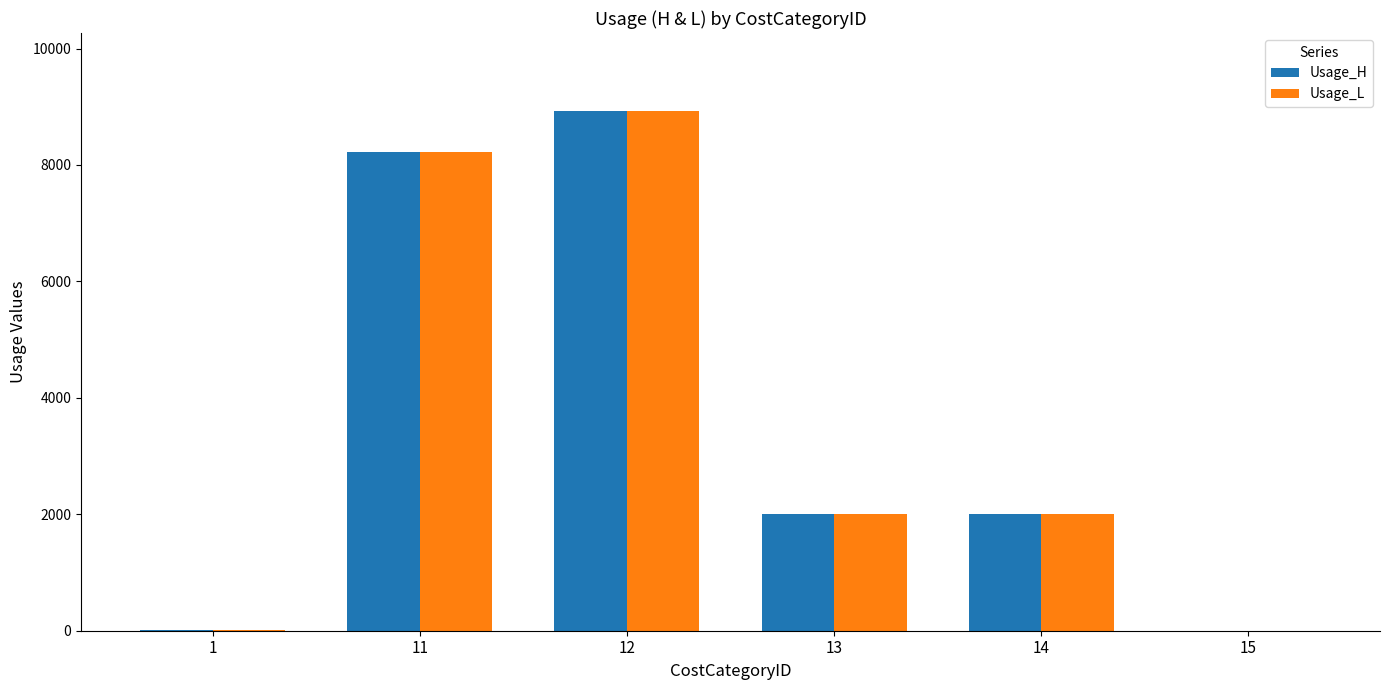

The value of Usage_L at 13 is 414.2. True or false?

False